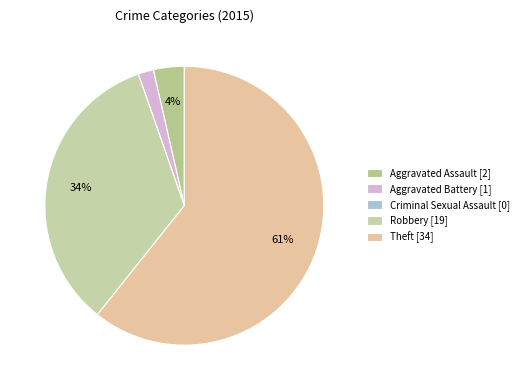

What is the change in value from Aggravated Assault to Theft?

+32